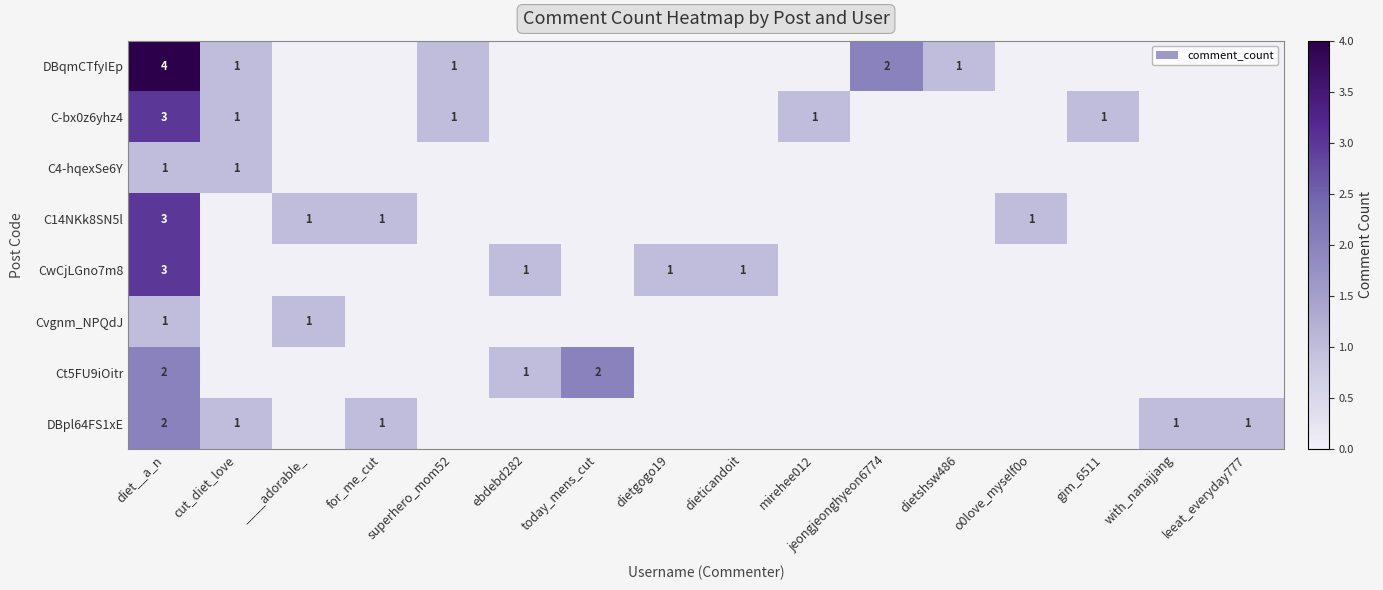

The C4-hqexSe6Y series shows 1 at diet__a_n. True or false?

True